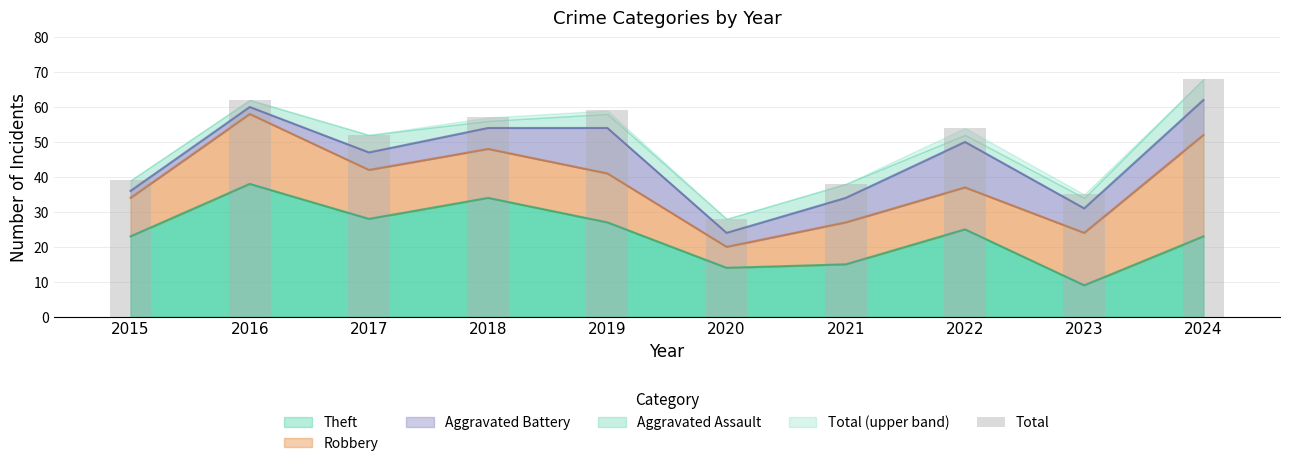

What is the smallest value displayed?

28